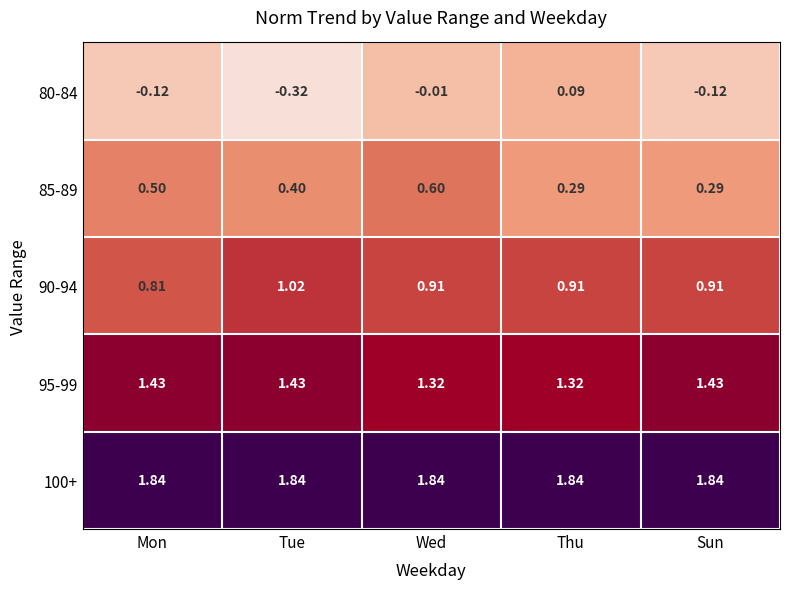

Which series has the largest total across all categories?

100+